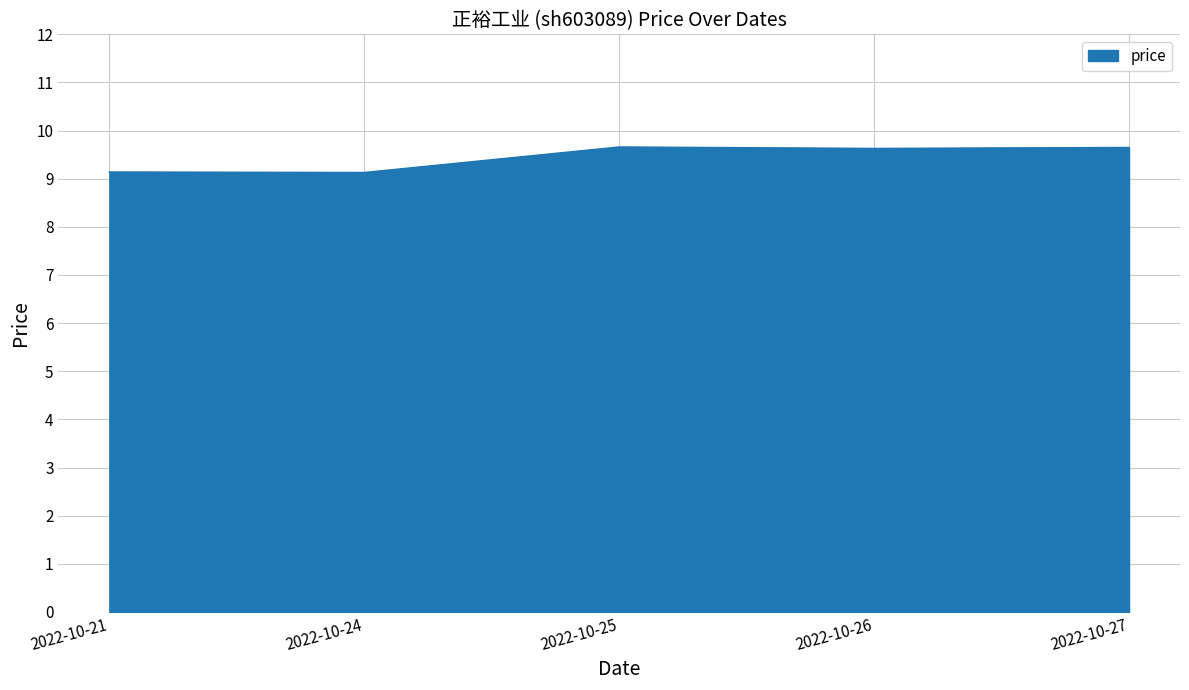

What is the minimum value shown in the chart?

9.1